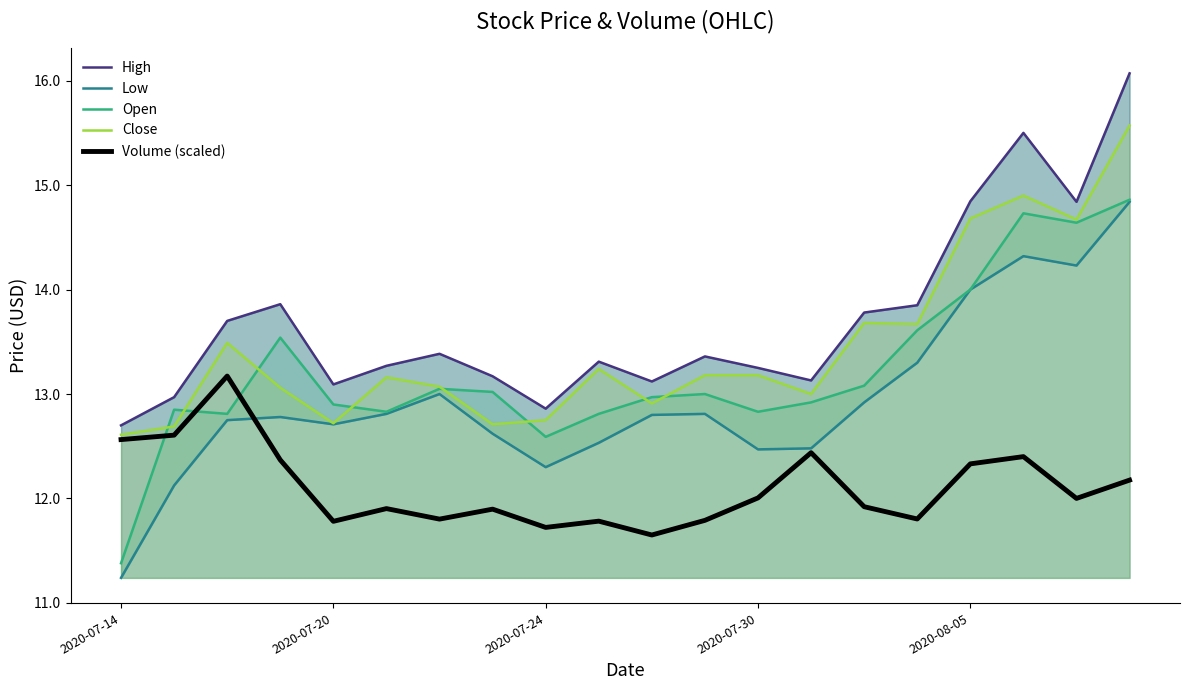

Rank the series by their maximum value, from lowest to highest.

Volume (scaled), Low, Open, Close, High